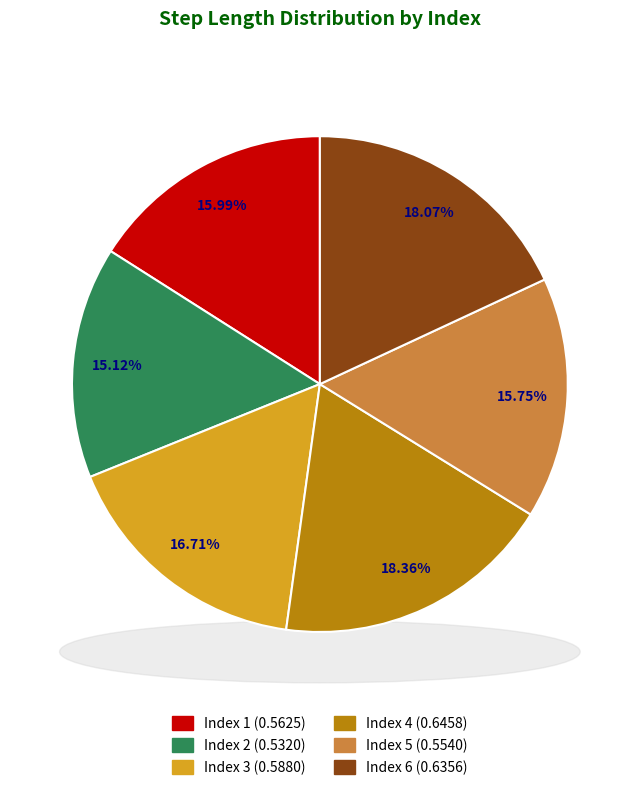

To the nearest percent, what portion does 5 represent?

16%